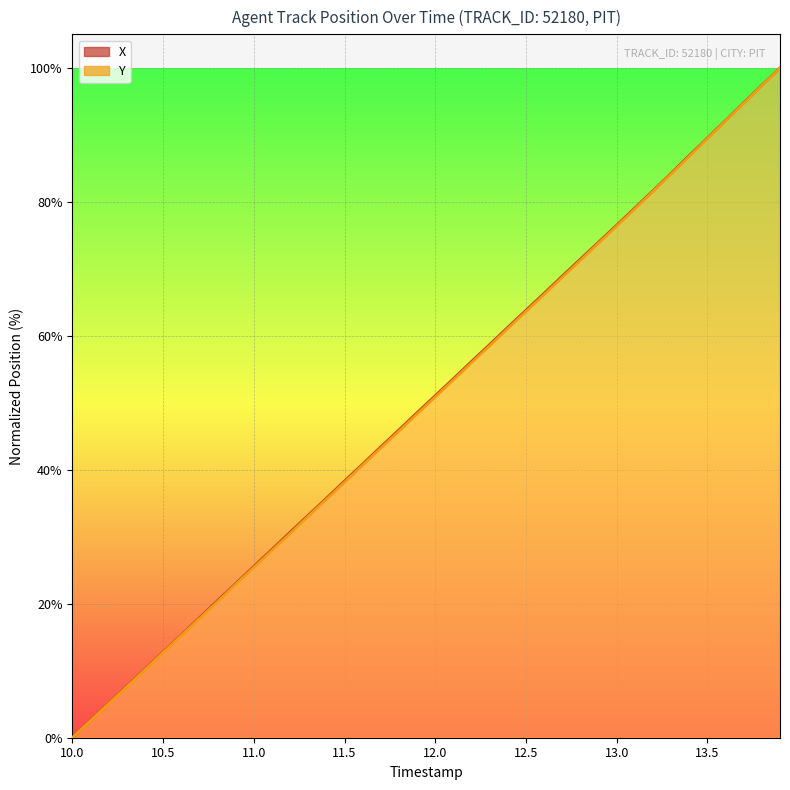

What are all the series names shown in the legend?

X, Y